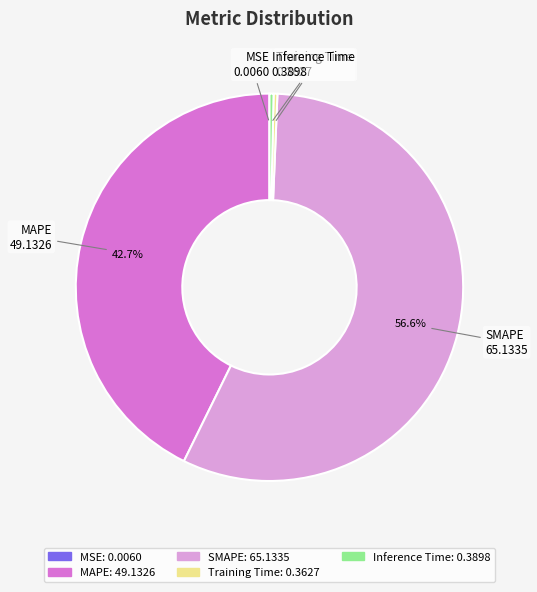

Which category accounts for the majority?

SMAPE